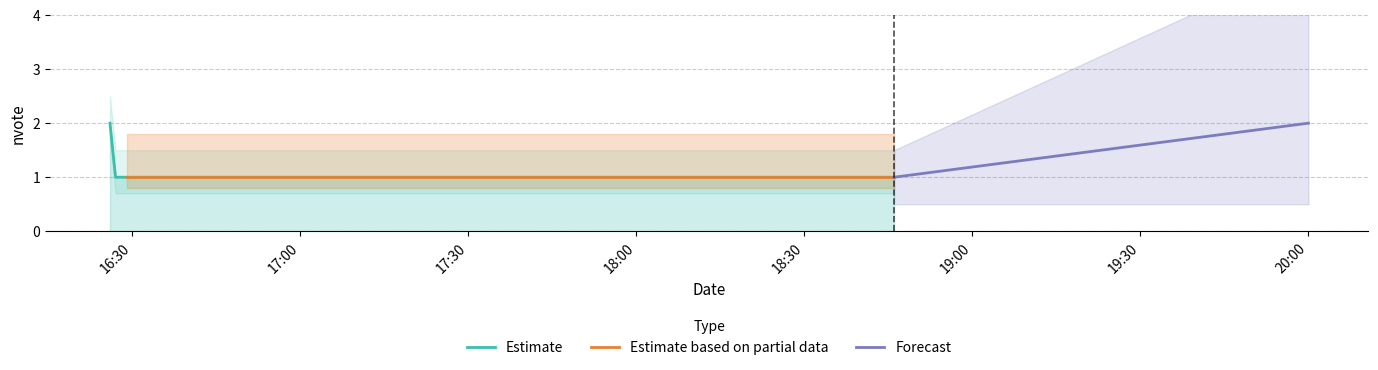

Between 2019-05-04 16:27:00 and 2019-05-04 18:46:00, which is larger?

2019-05-04 16:27:00